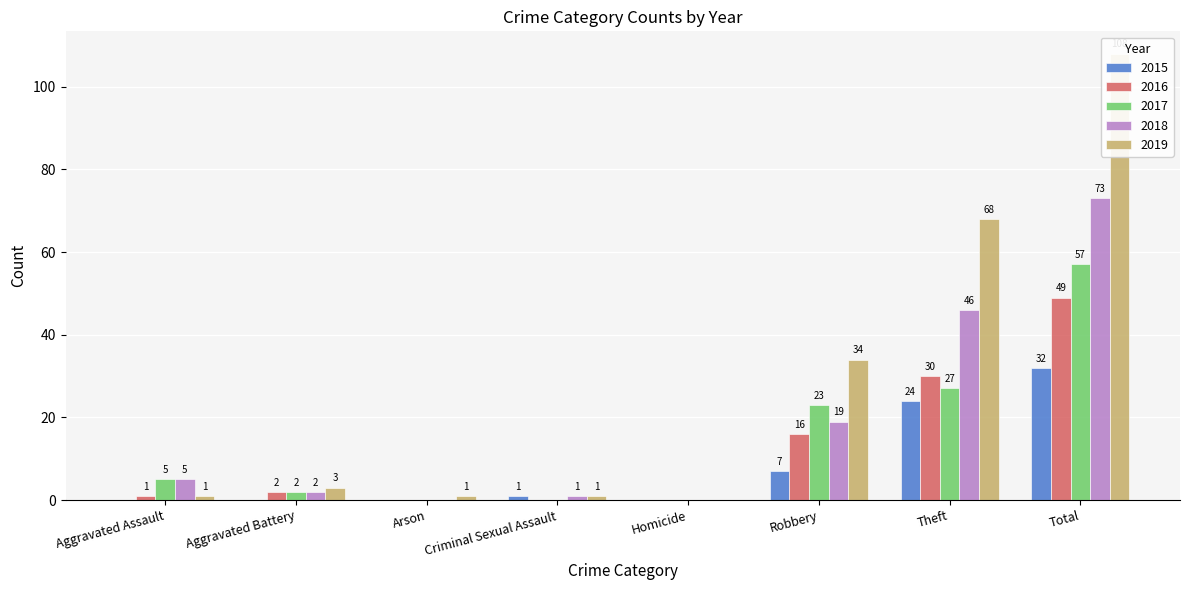

What is the total value across all series at Theft?

195